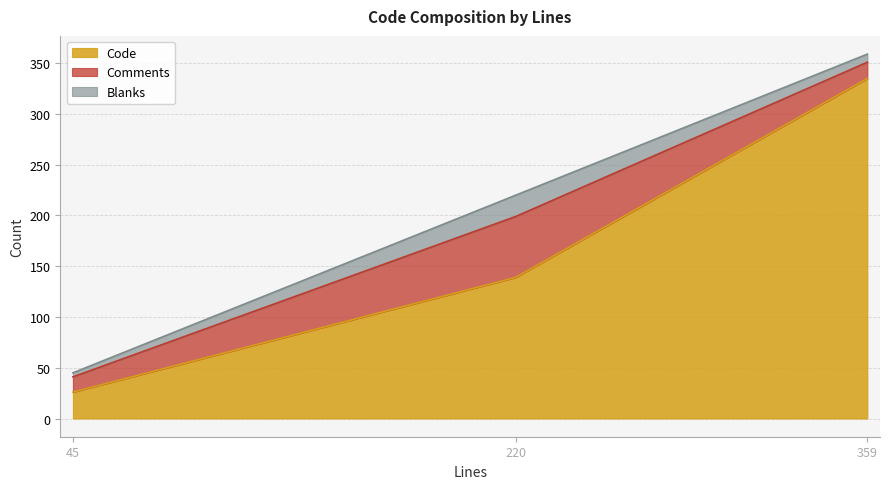

True or false: Comments has a value of 15 at 45.

True